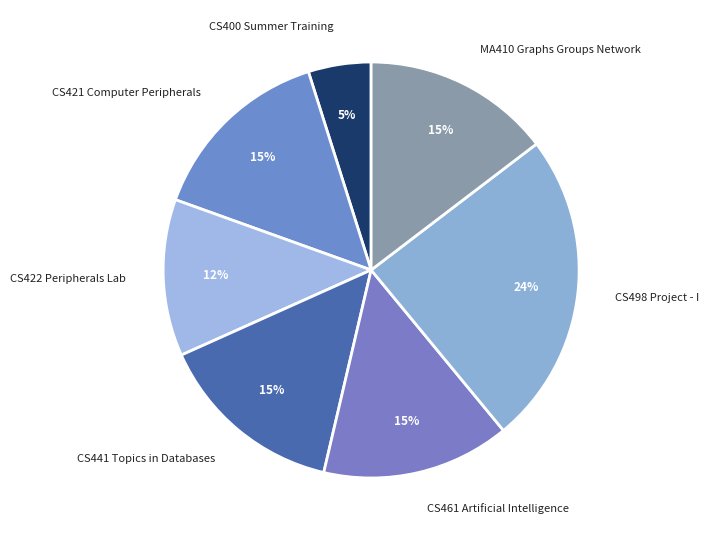

Combined, do CS422 Peripherals Lab and CS421 Computer Peripherals account for over 50%?

No